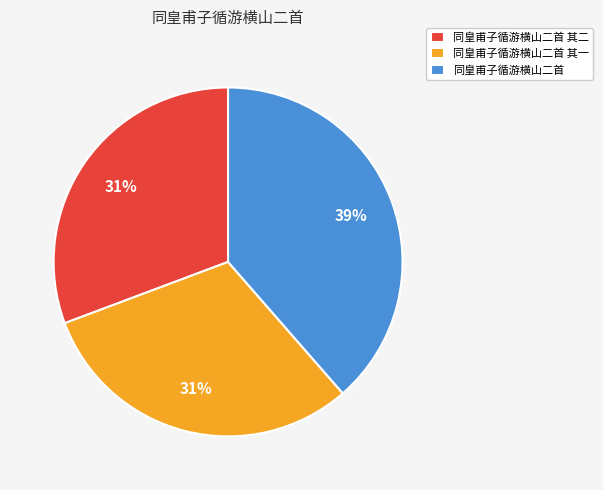

How many slices are in this pie chart?

3